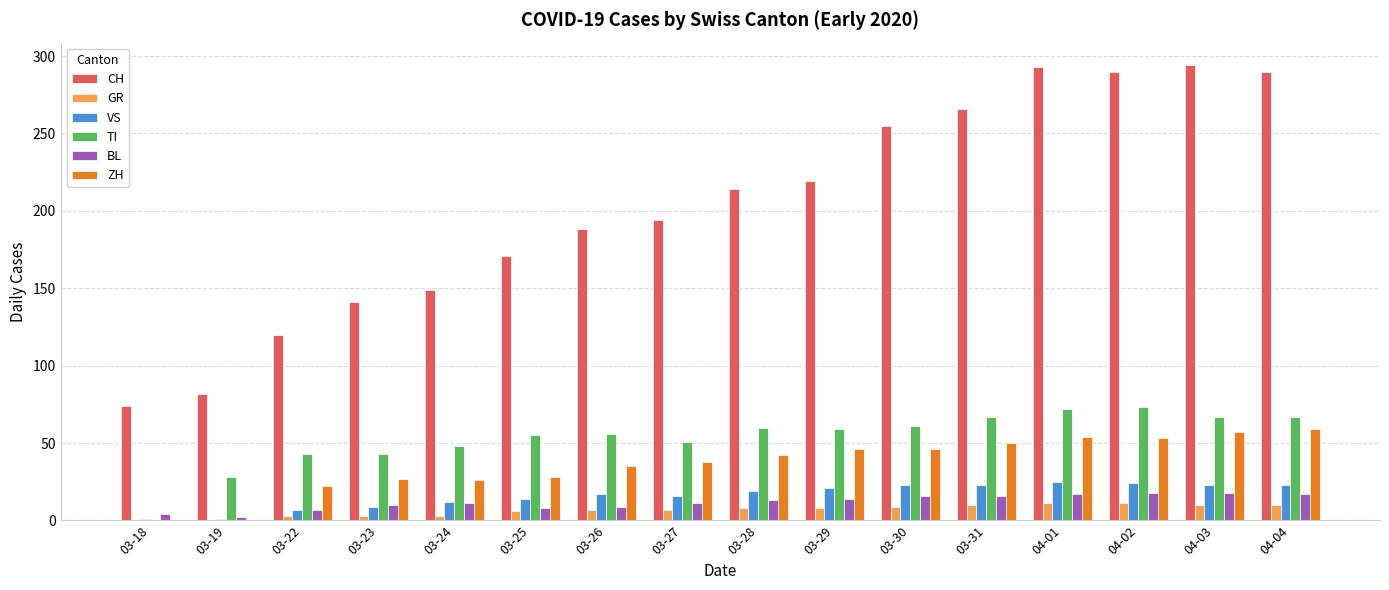

How many distinct data groups are displayed?

6